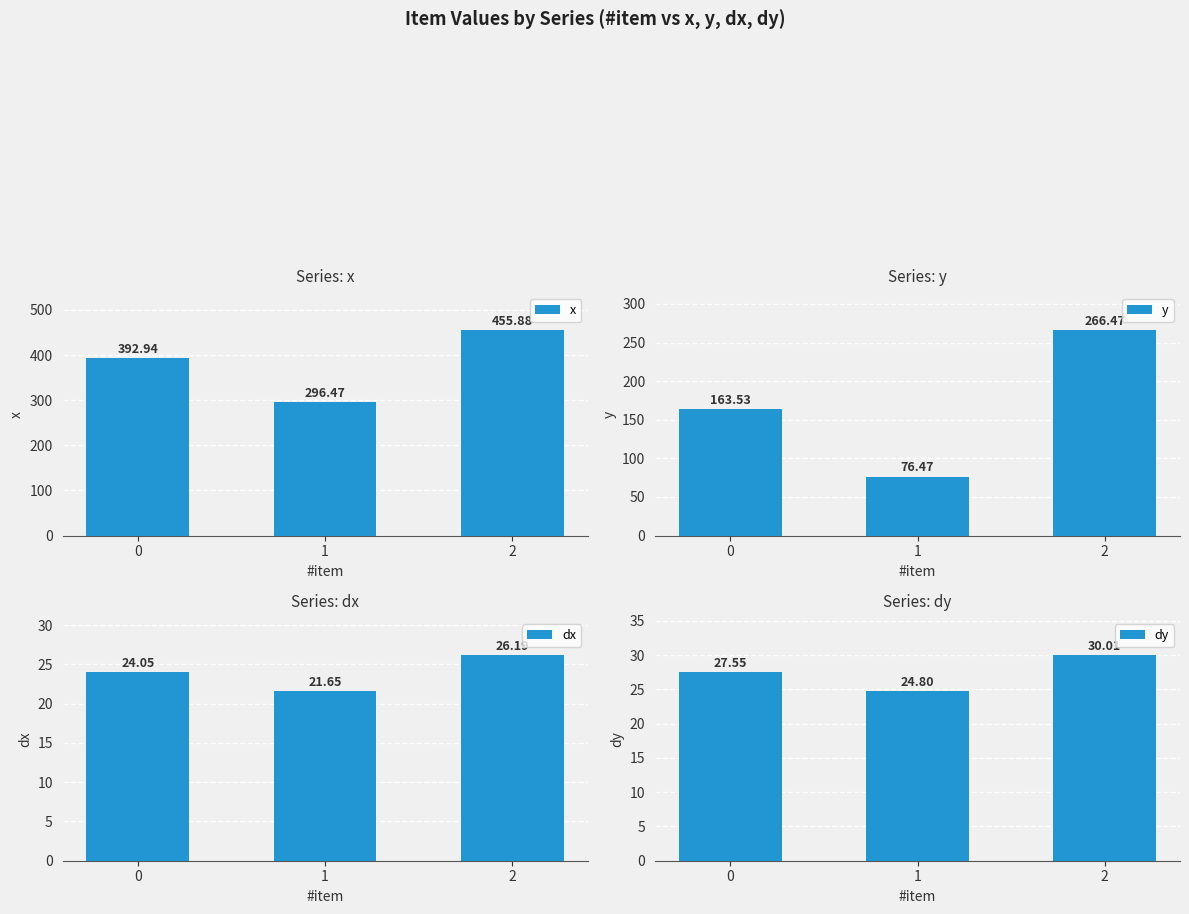

The dy series shows 9.1 at 0. True or false?

False